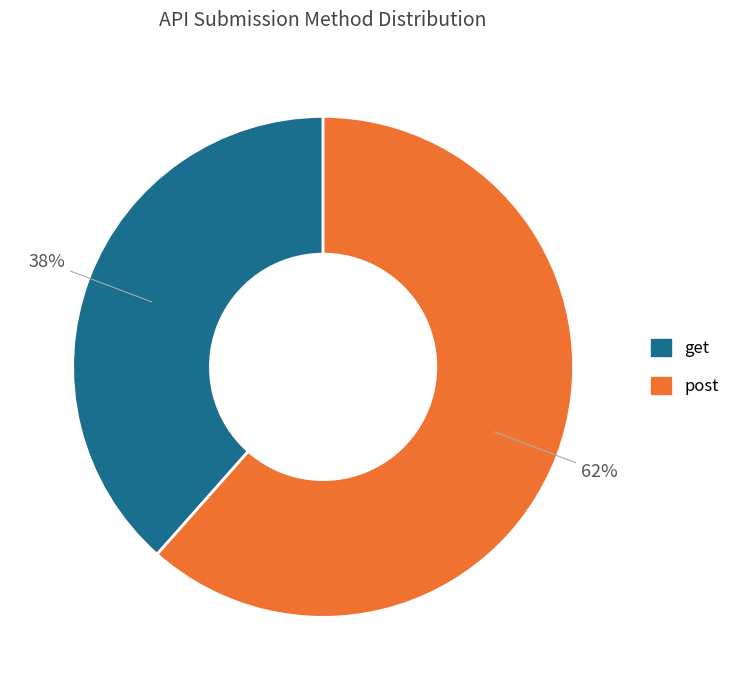

To the nearest percent, what portion does post represent?

62%